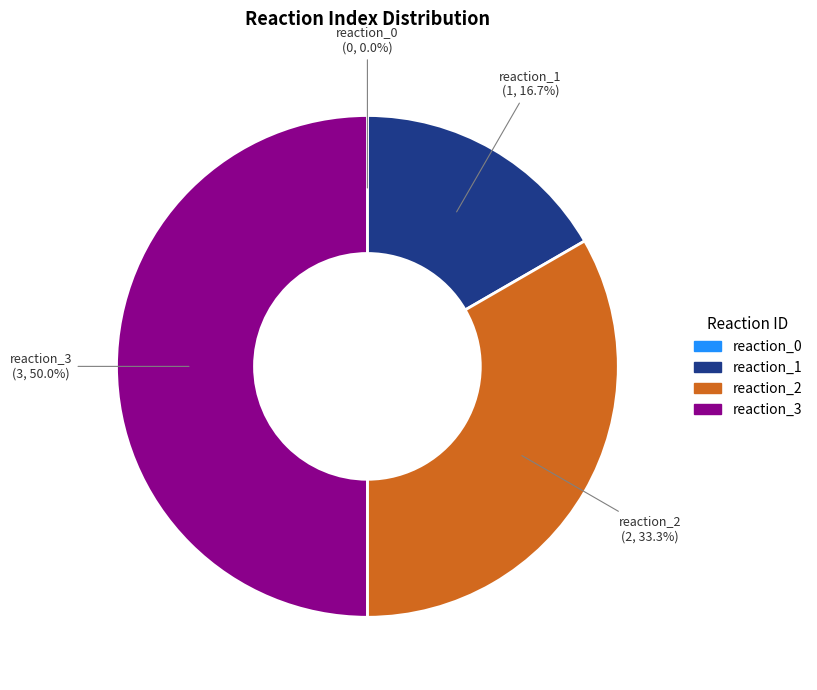

Is reaction_2 the majority of the pie?

No